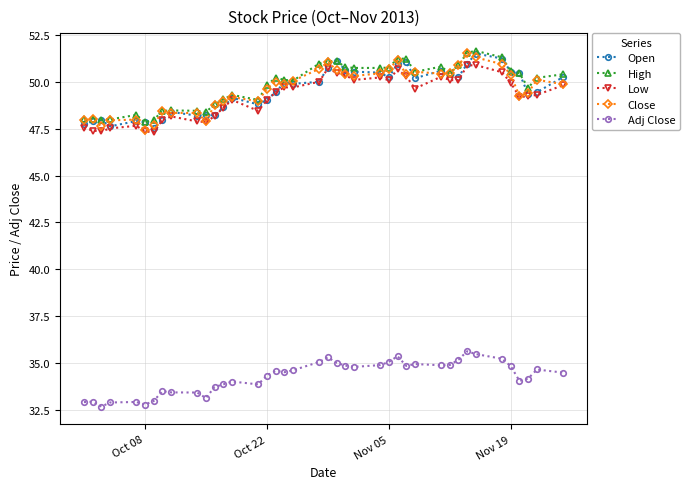

Does the chart have visible grid lines?

Yes